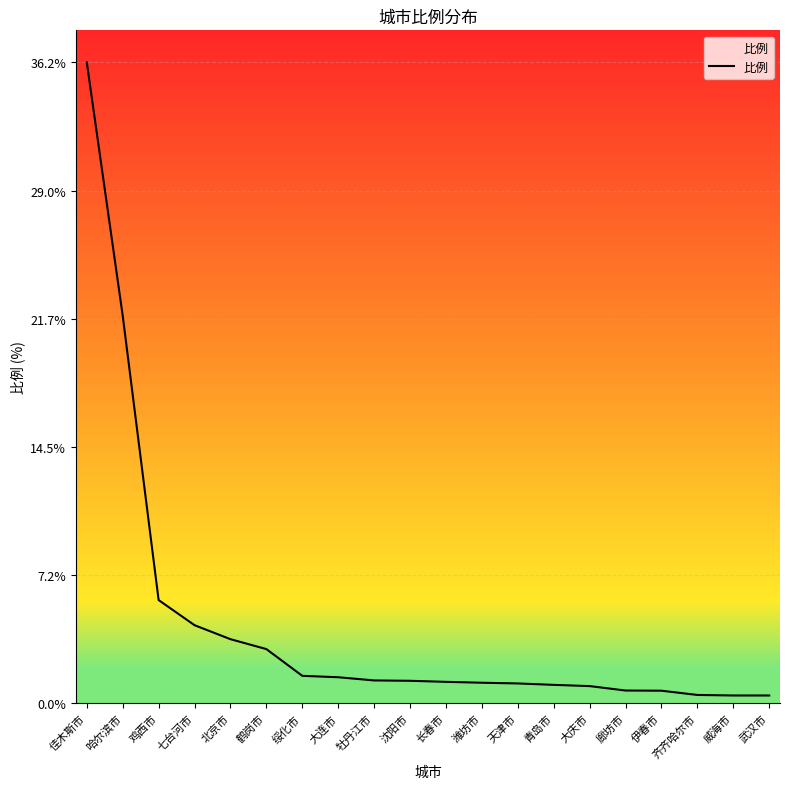

How many lines are shown in the chart?

1